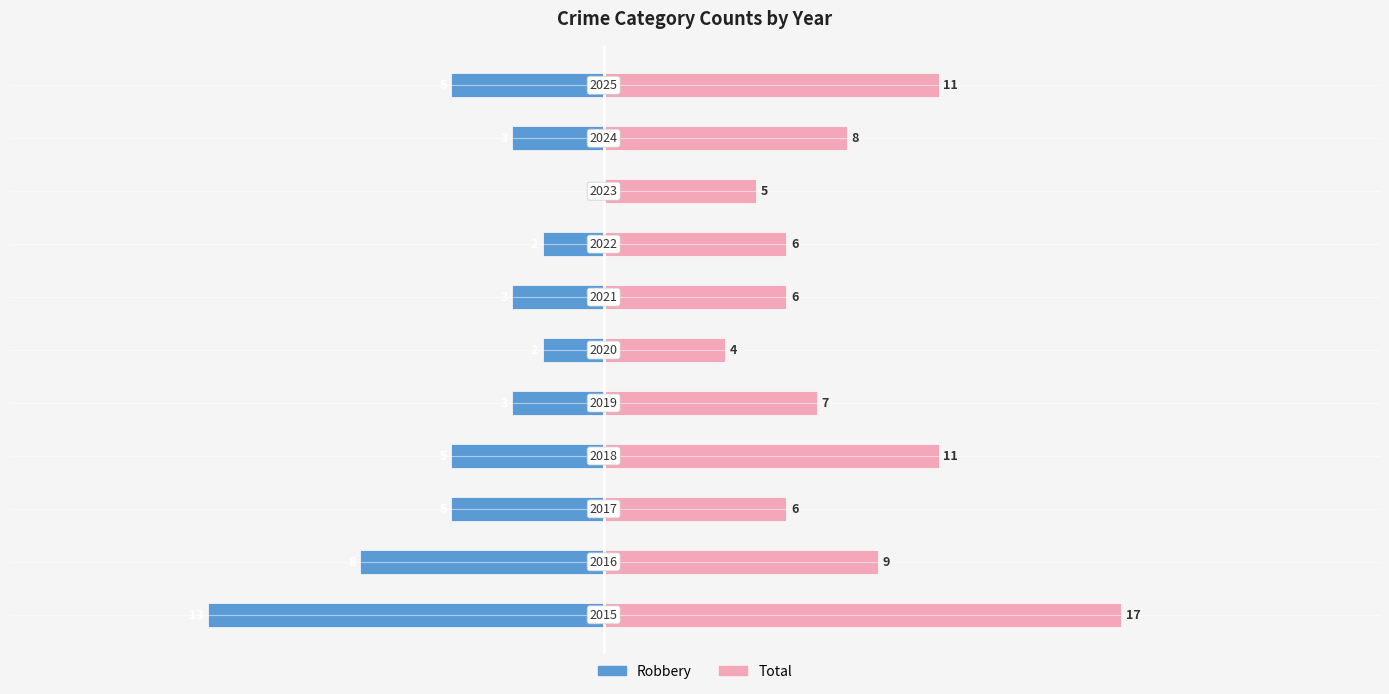

Is the value of Total at 1 greater than the value of Robbery at 9?

Yes